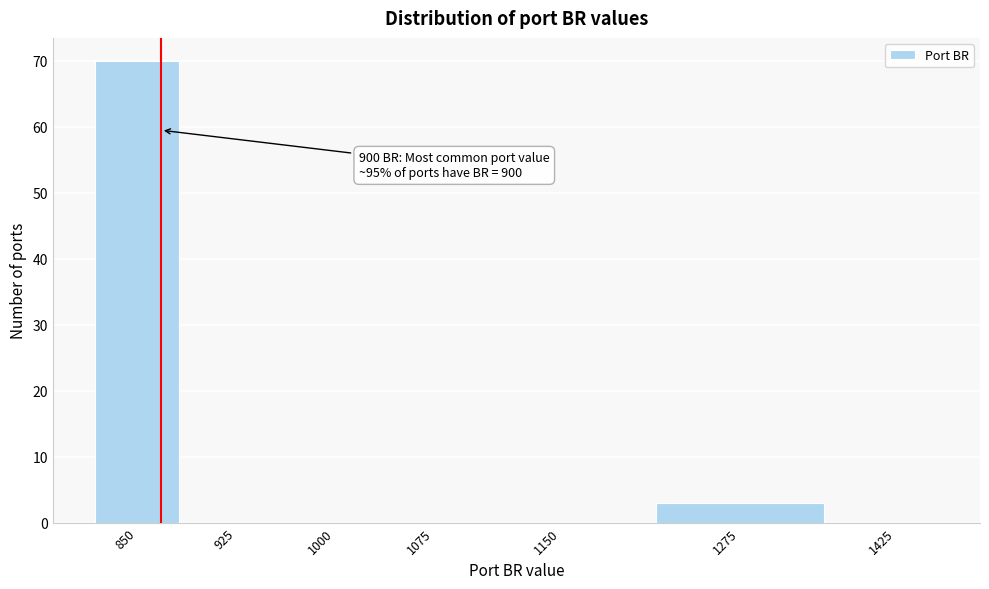

Reading right to left, transcribe all the data shown in this chart.

1425=0	1275=3	1150=0	1075=0	1000=0	925=0	850=70